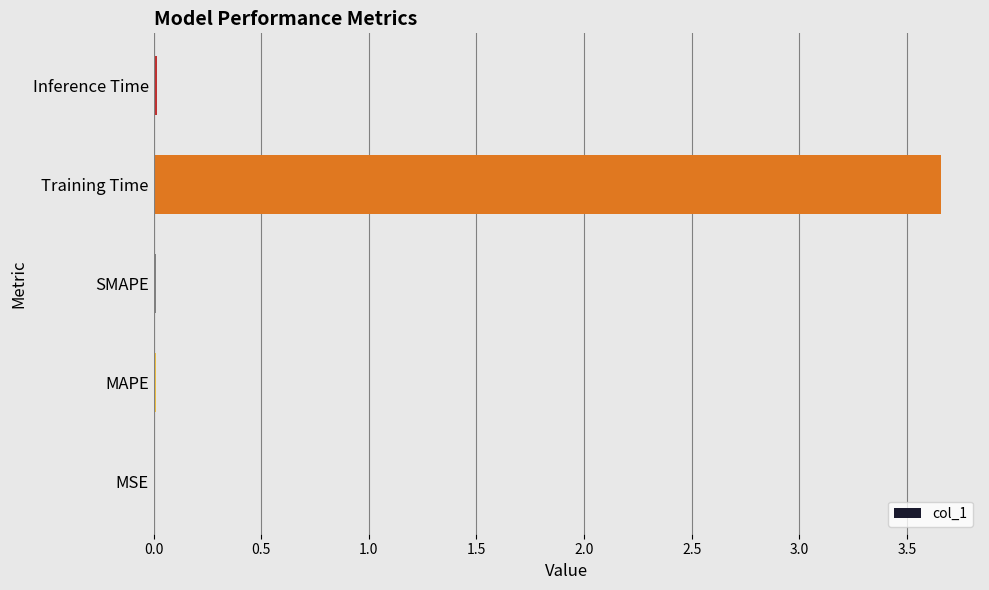

Which category has the highest value across all series?

Training Time